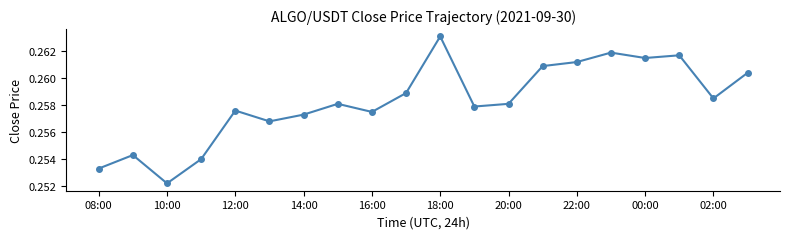

How many points are lower than both their immediate neighbors (excluding endpoints)?

6